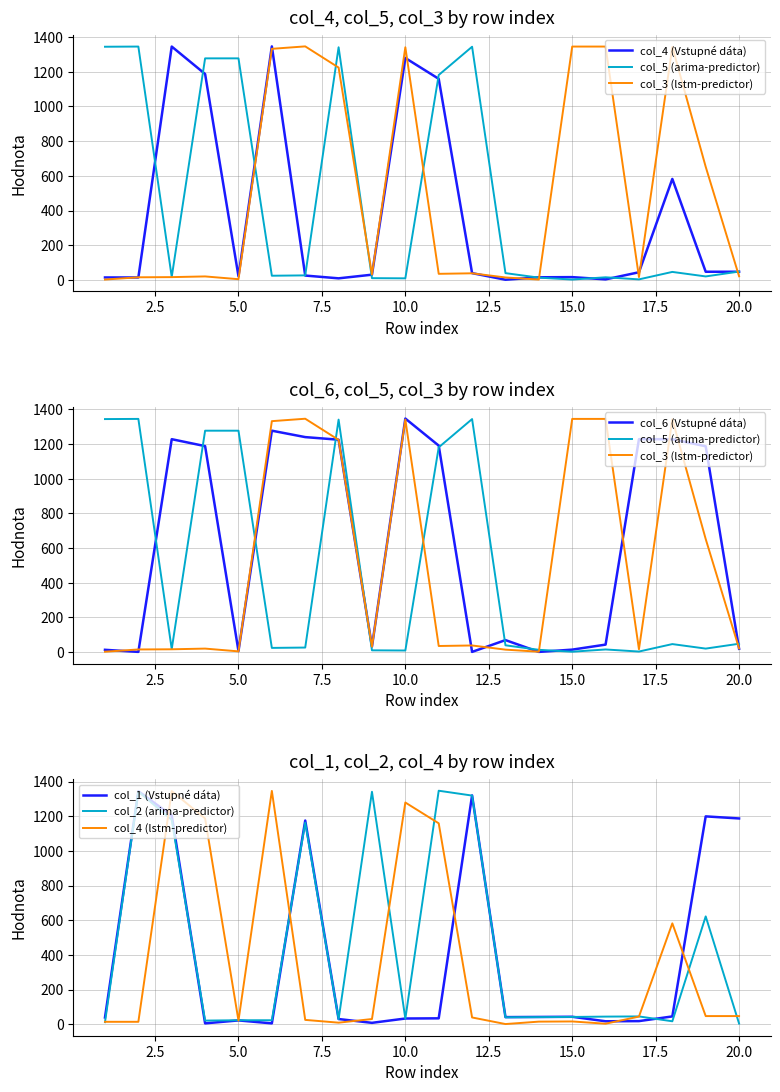

Between 8 and 3, which is larger?

3